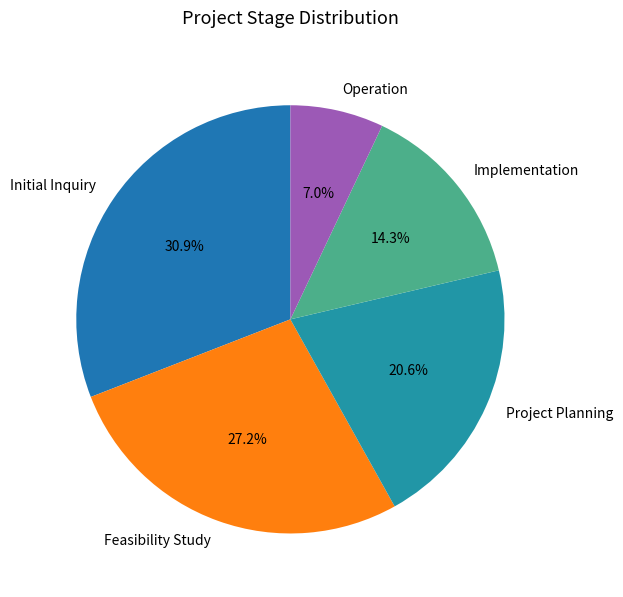

Count the number of slices in the pie.

5